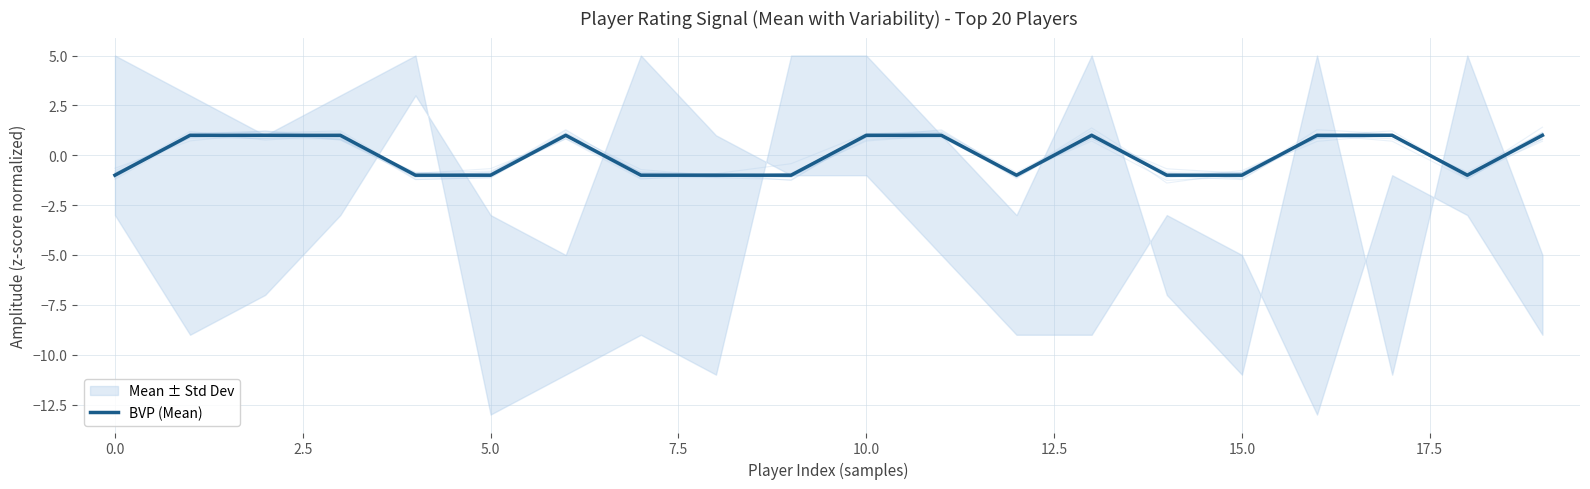

The value at 17 is 1. True or false?

False